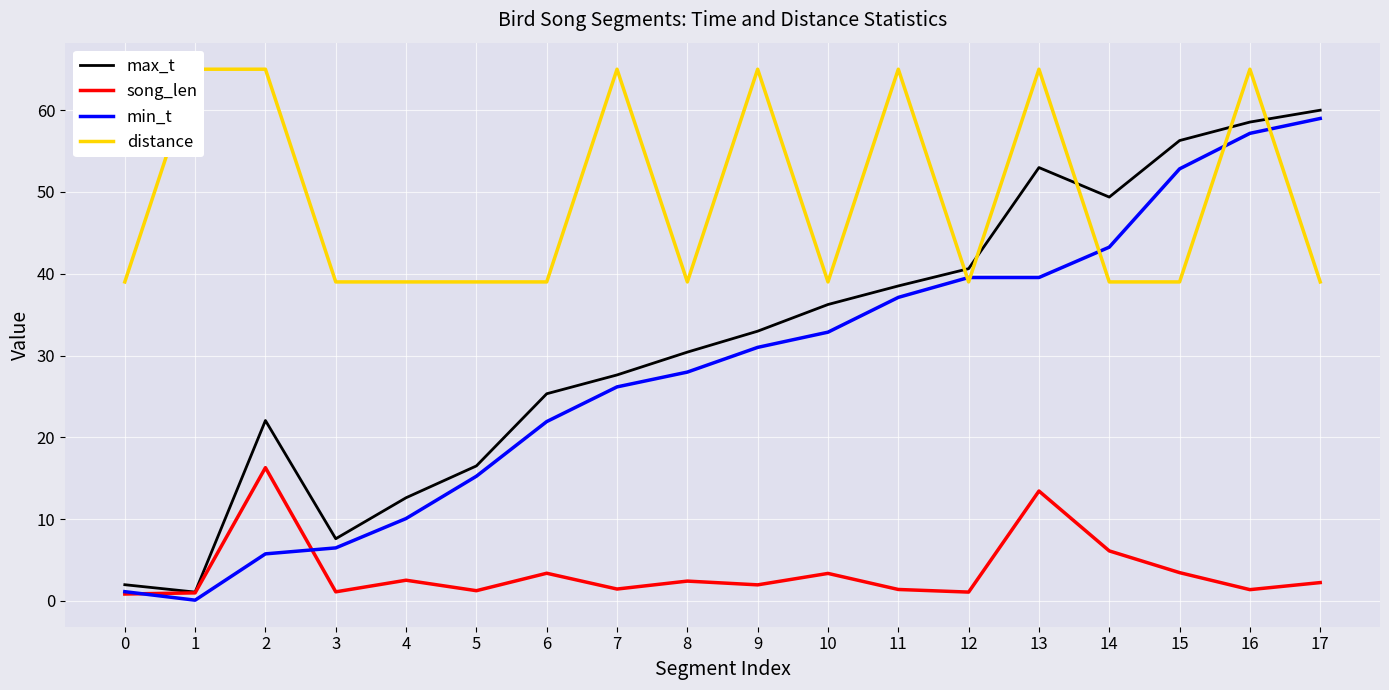

Which category has the highest value in the min_t series?

17